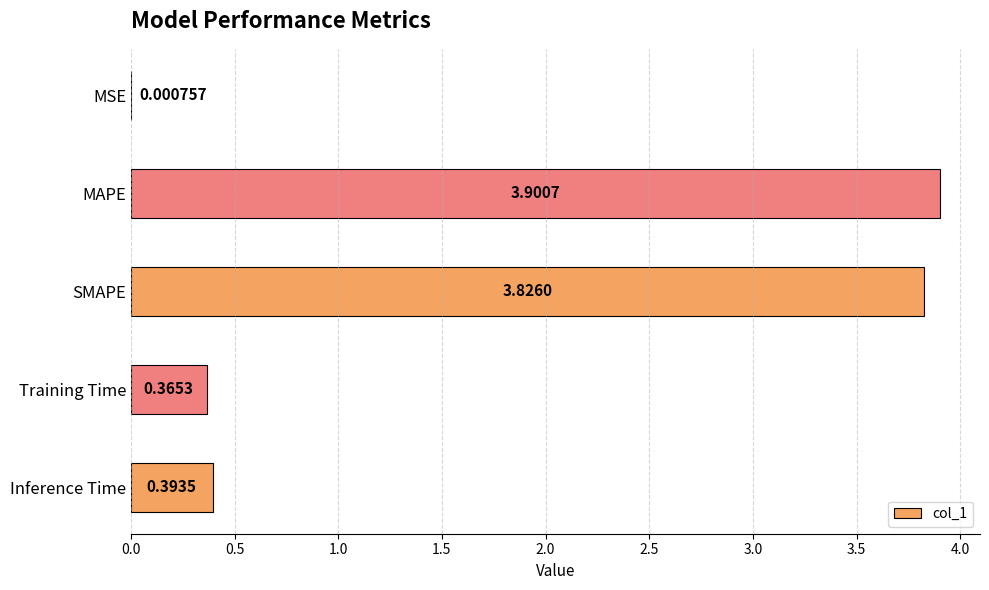

Which has a higher value, Inference Time or MSE?

Inference Time